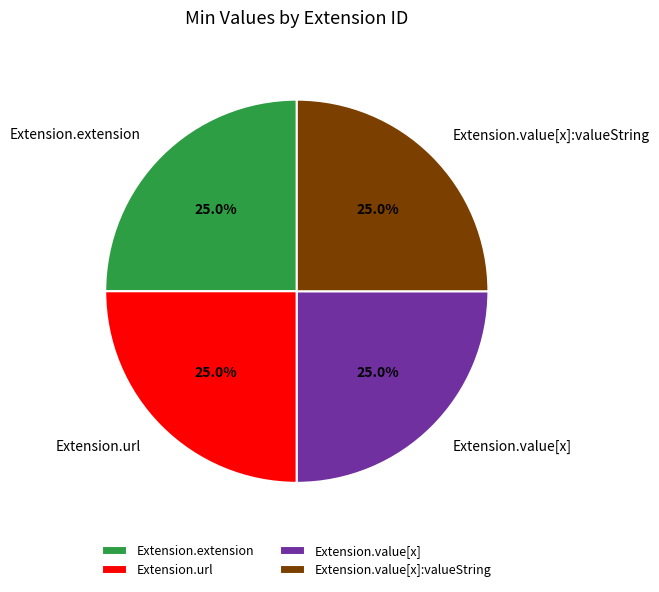

What portion of the pie excludes Extension.value[x]:valueString?

75.0%